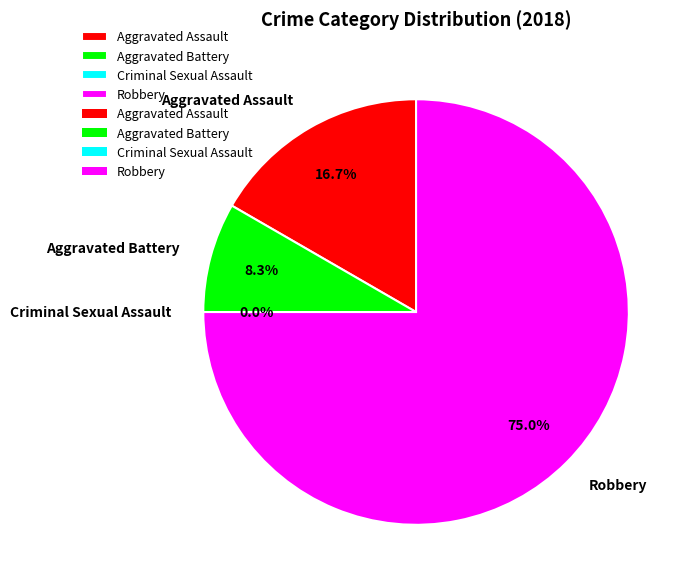

The Aggravated Battery slice represents 8% of the pie. True or false?

True